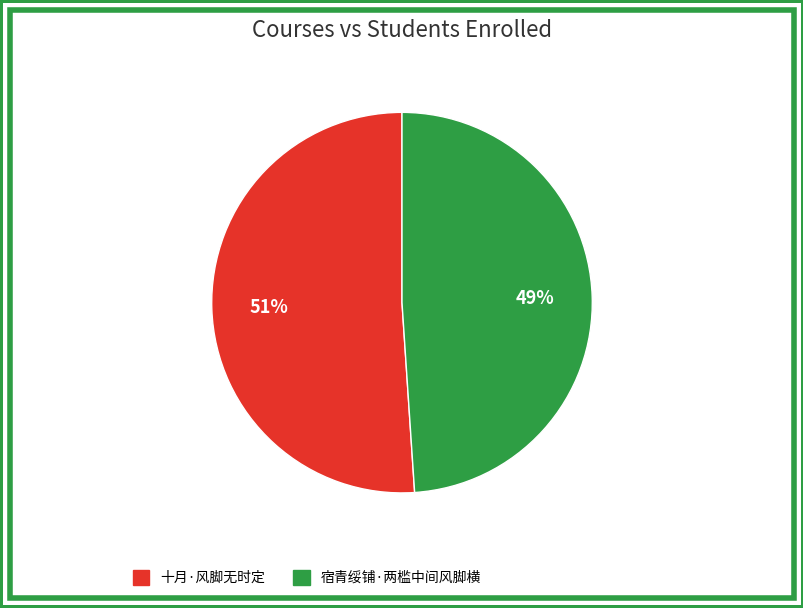

Which slice is the smallest?

宿青绥铺·两槛中间风脚横